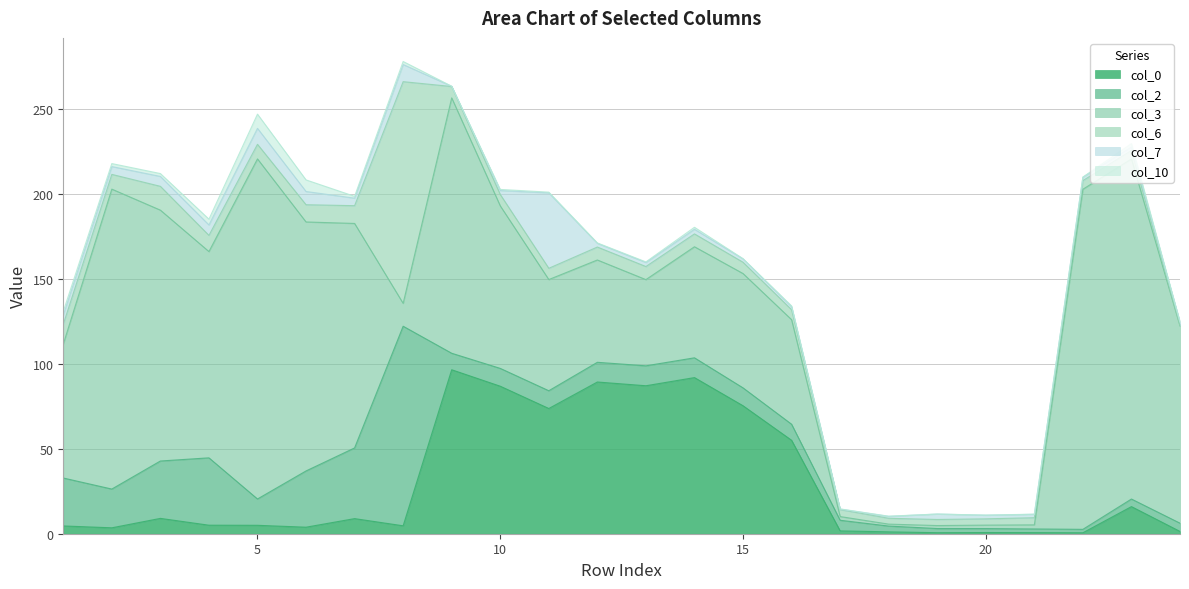

The value of col_3 at 23 is 155.8. True or false?

False